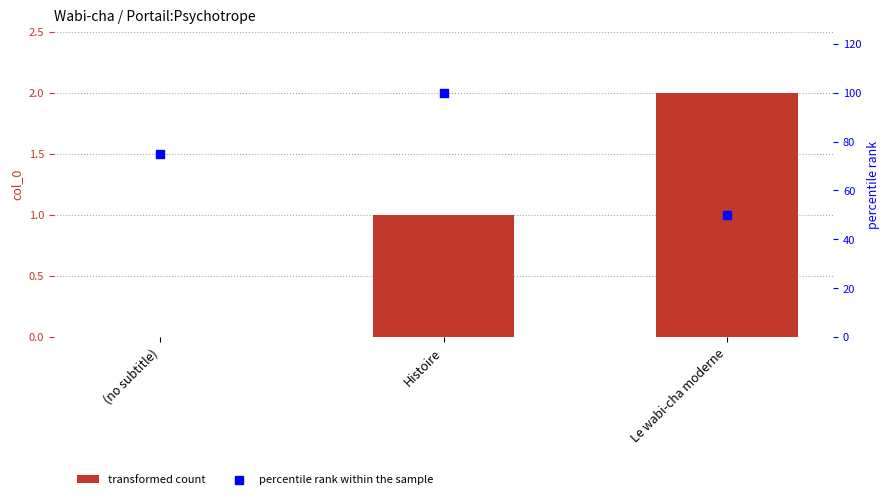

Which series reaches the maximum Y coordinate?

percentile rank within the sample